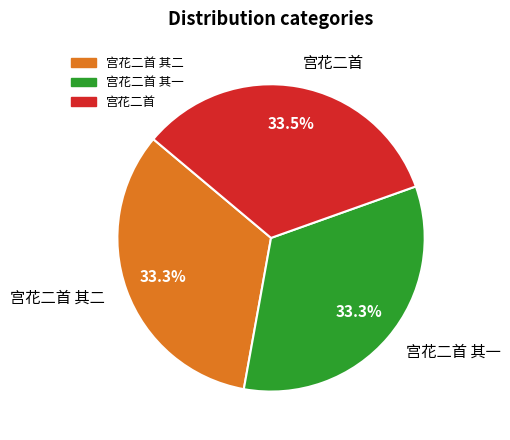

What percentage is NOT represented by 宫花二首 其二?

66.7%